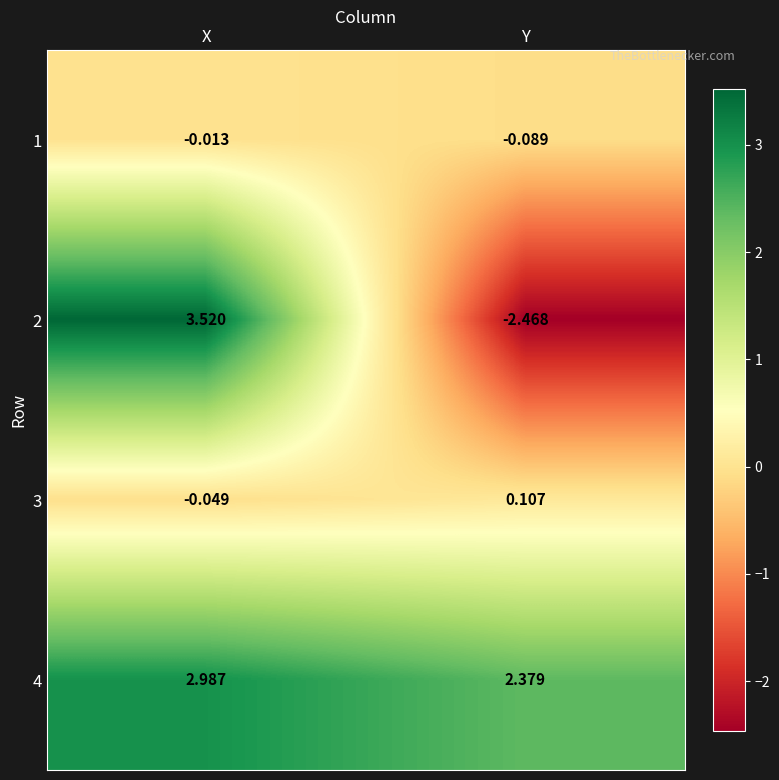

At which label is 2 closest to 0?

Y